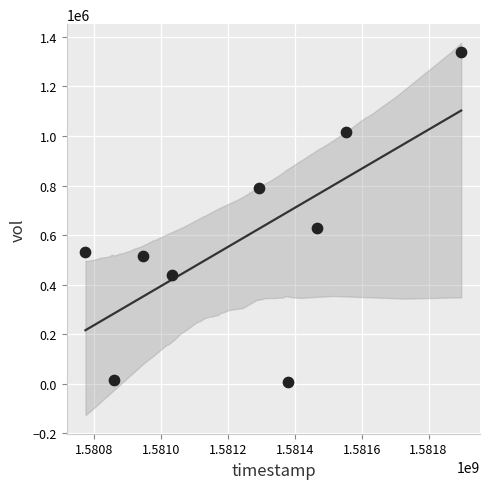

What is the range of X values (max minus min)?

1123200